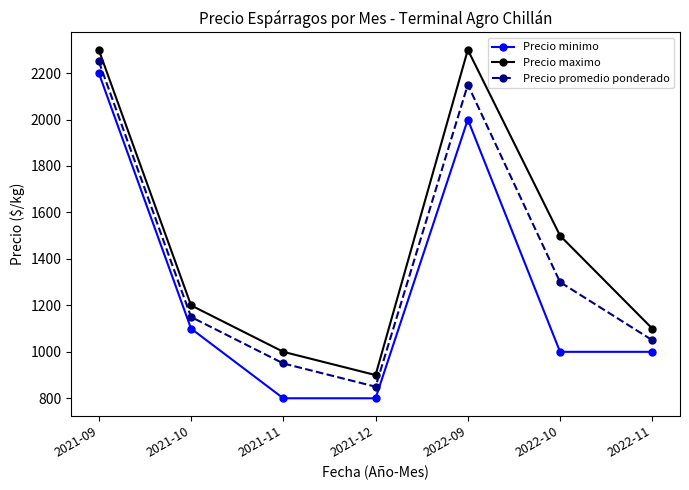

What is the sum of all Precio promedio ponderado values?

9700